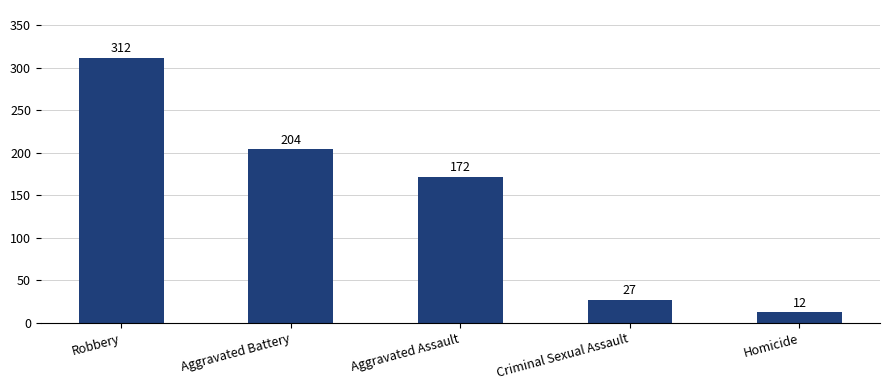

What is the maximum value shown in the chart?

312